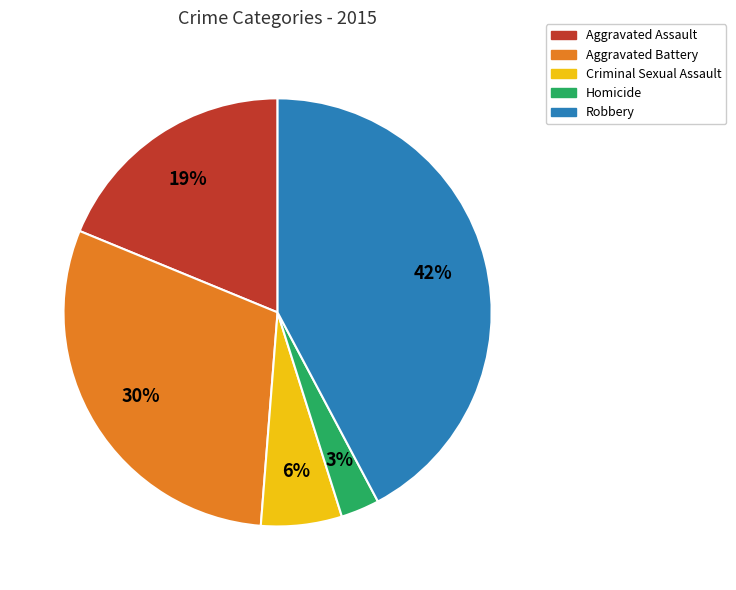

Which category has the smallest portion of the pie?

Homicide